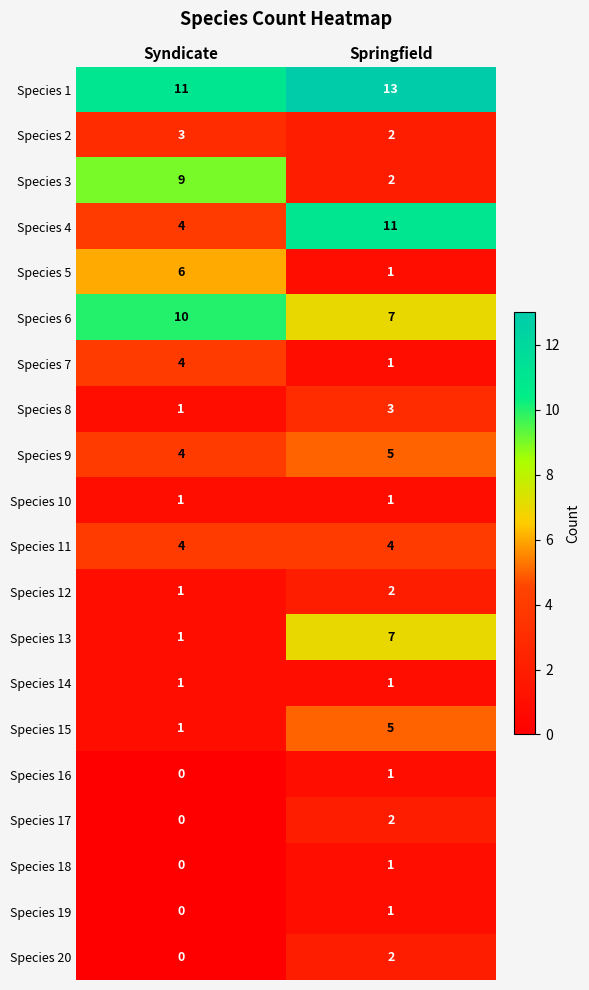

True or false: Species 20 has a value of 2 at Springfield.

True